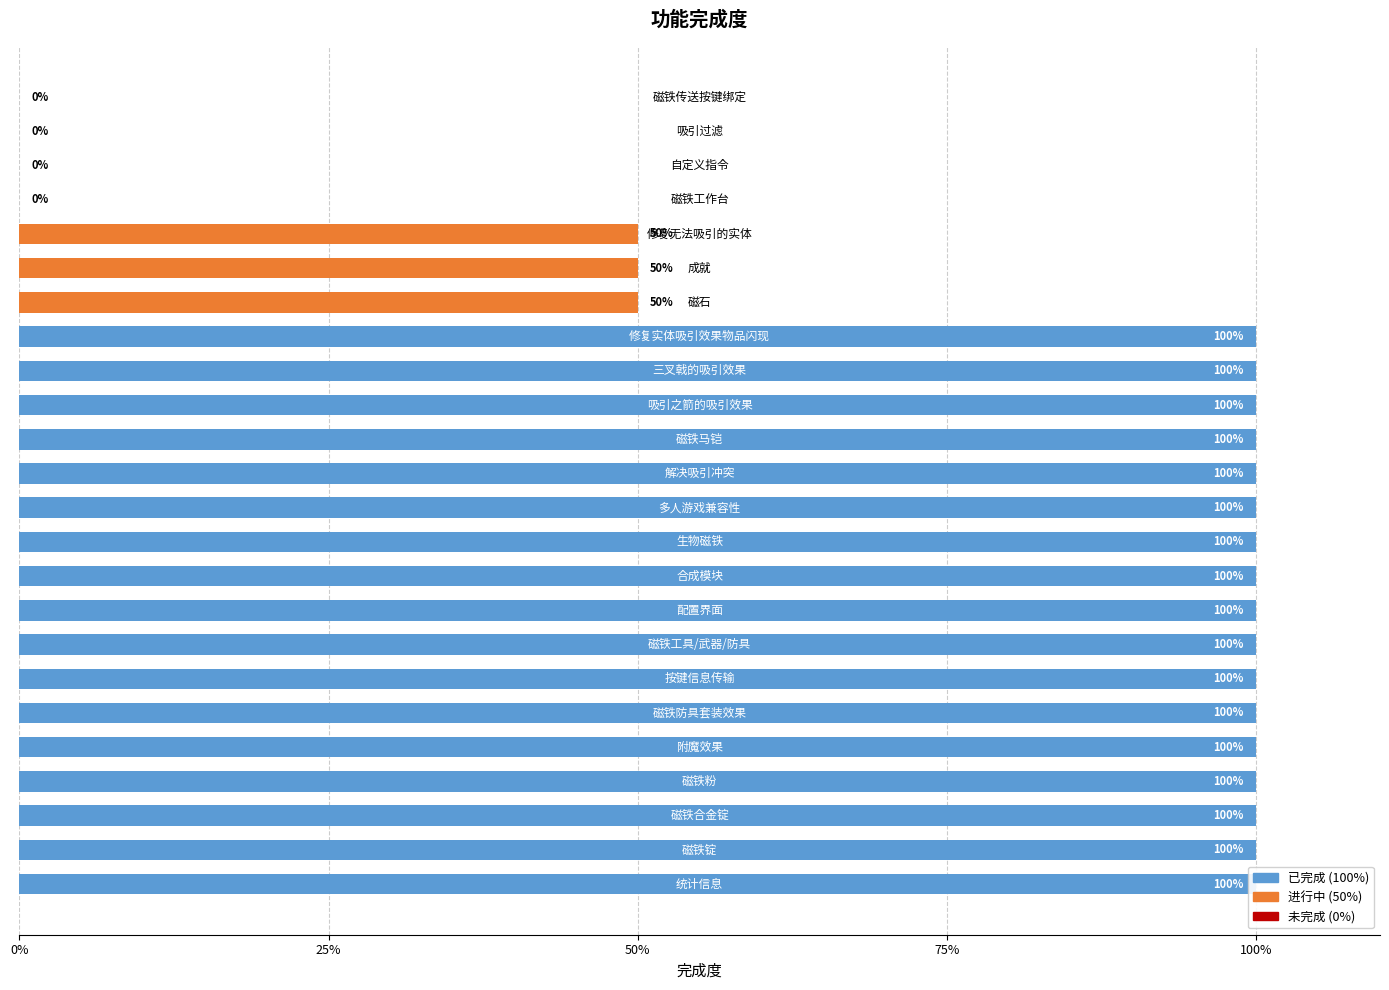

The chart shows a value of 1.4 at 10. True or false?

False